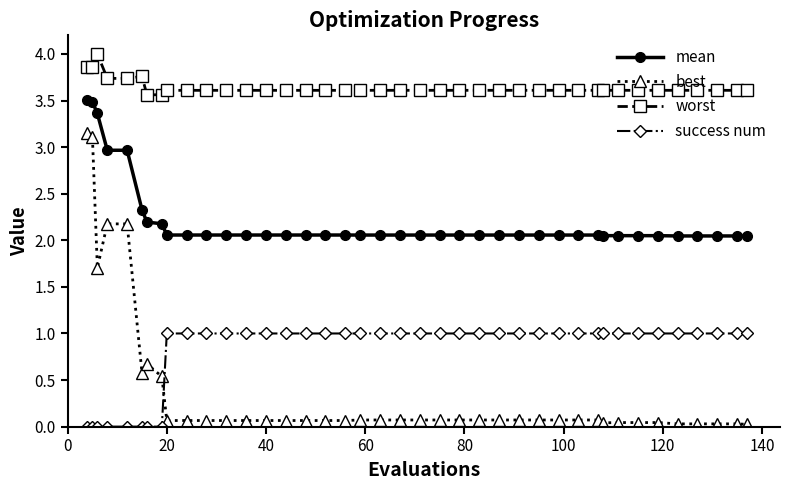

At how many categories does at least one series exceed 1?

40